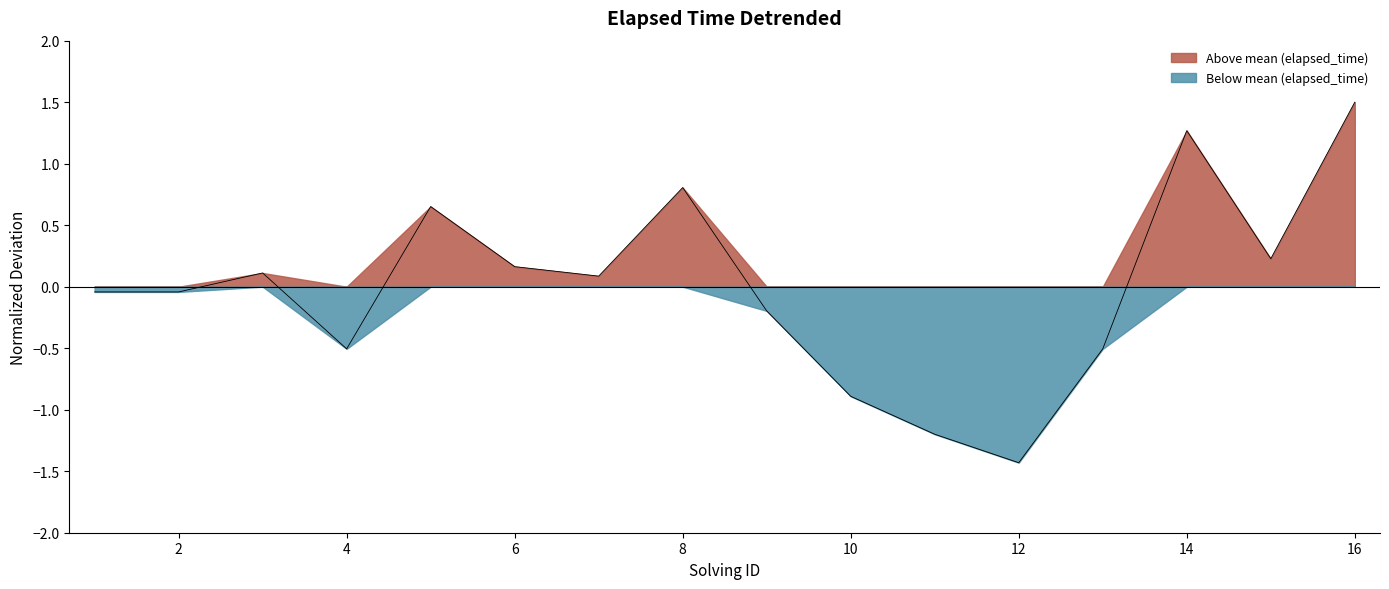

How many values exceed 0?

8